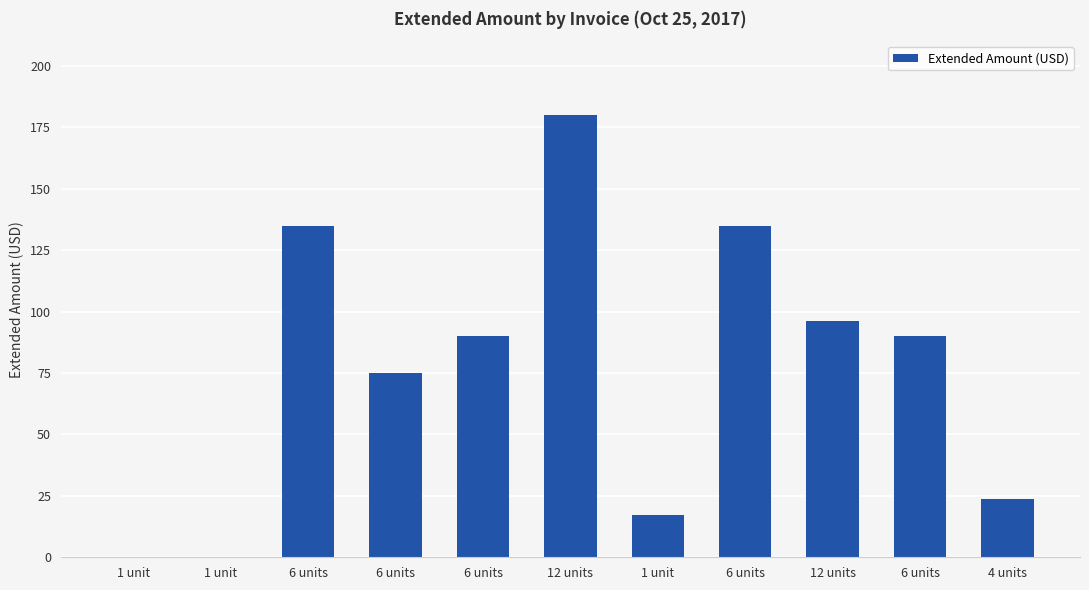

How many distinct data groups are displayed?

1